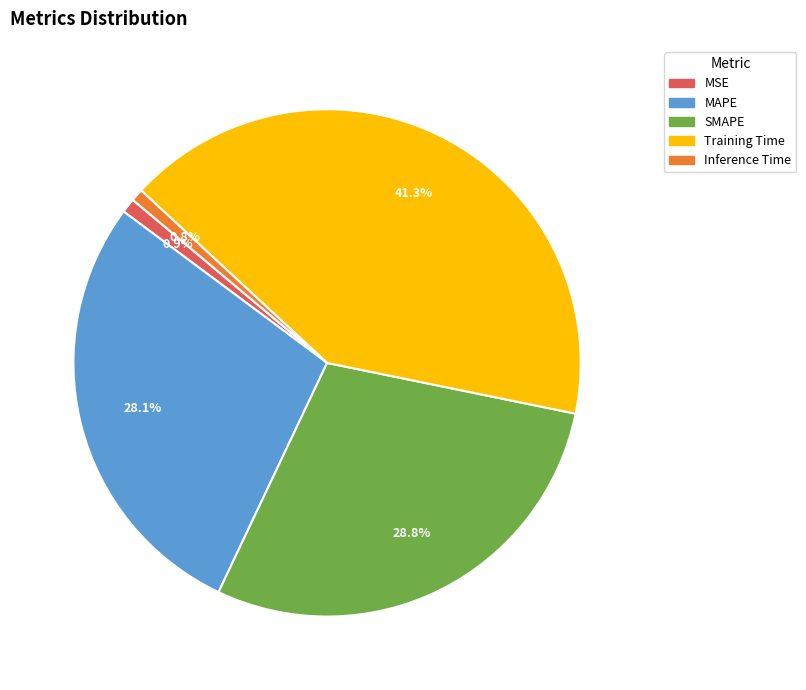

What is the largest slice in the pie chart?

Training Time